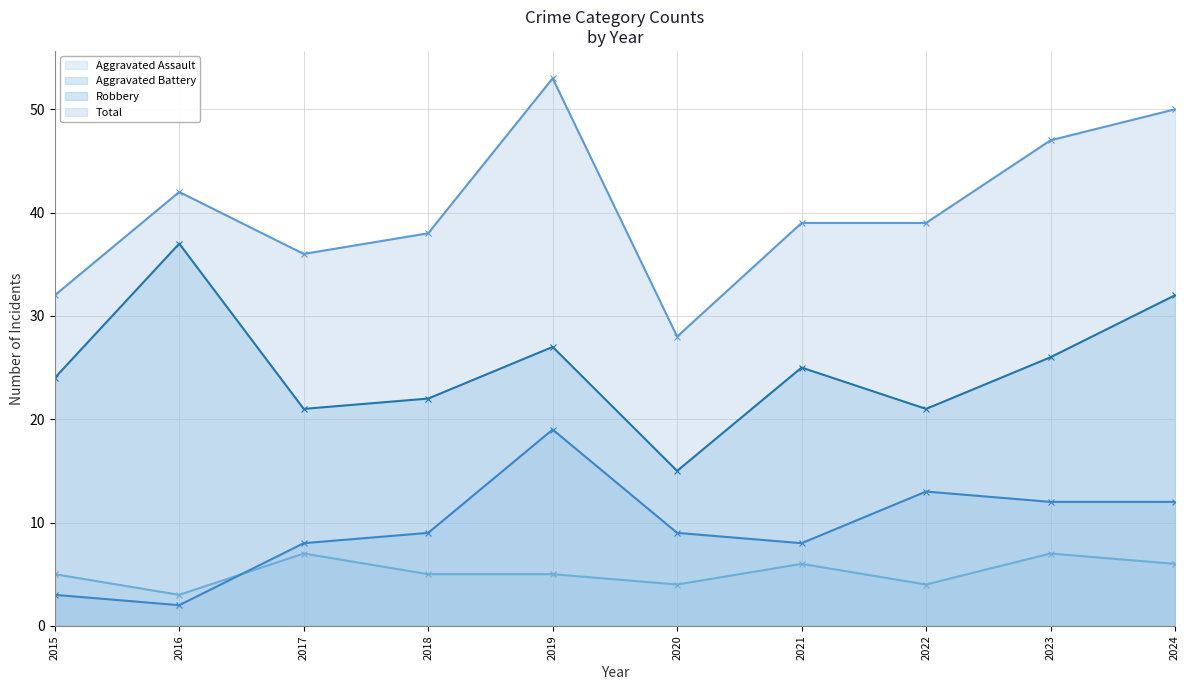

What is the difference between the maximum and minimum values in the Aggravated Battery series?

17